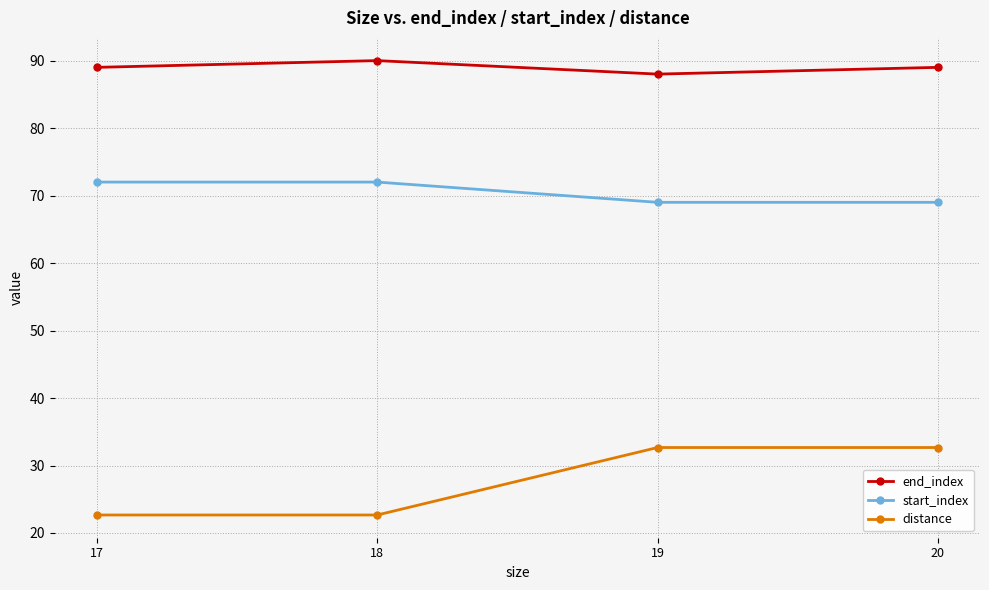

Is this an area chart (filled region under the line)?

No